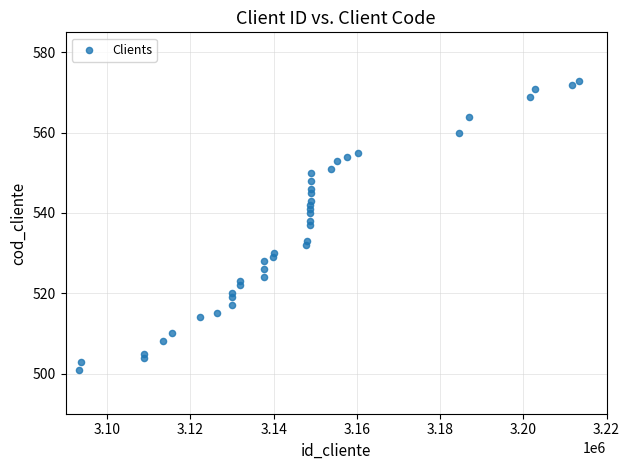

What is the range of Y values (max minus min)?

72